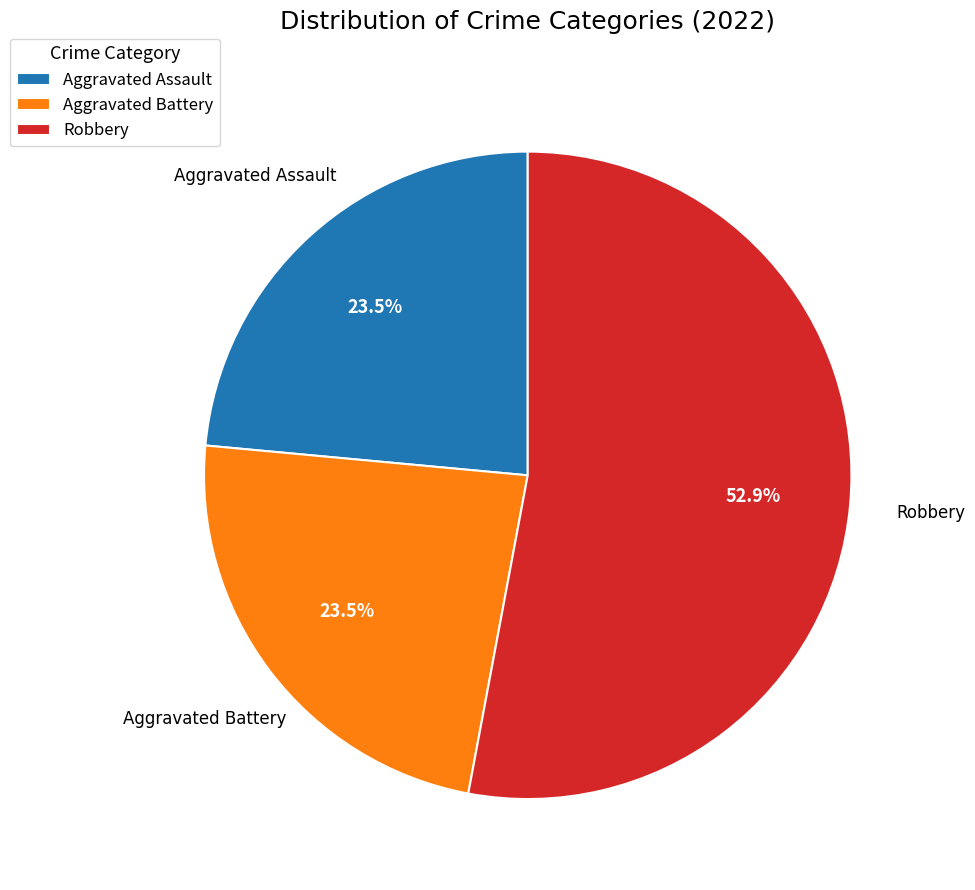

The Aggravated Assault slice represents 12% of the pie. True or false?

False